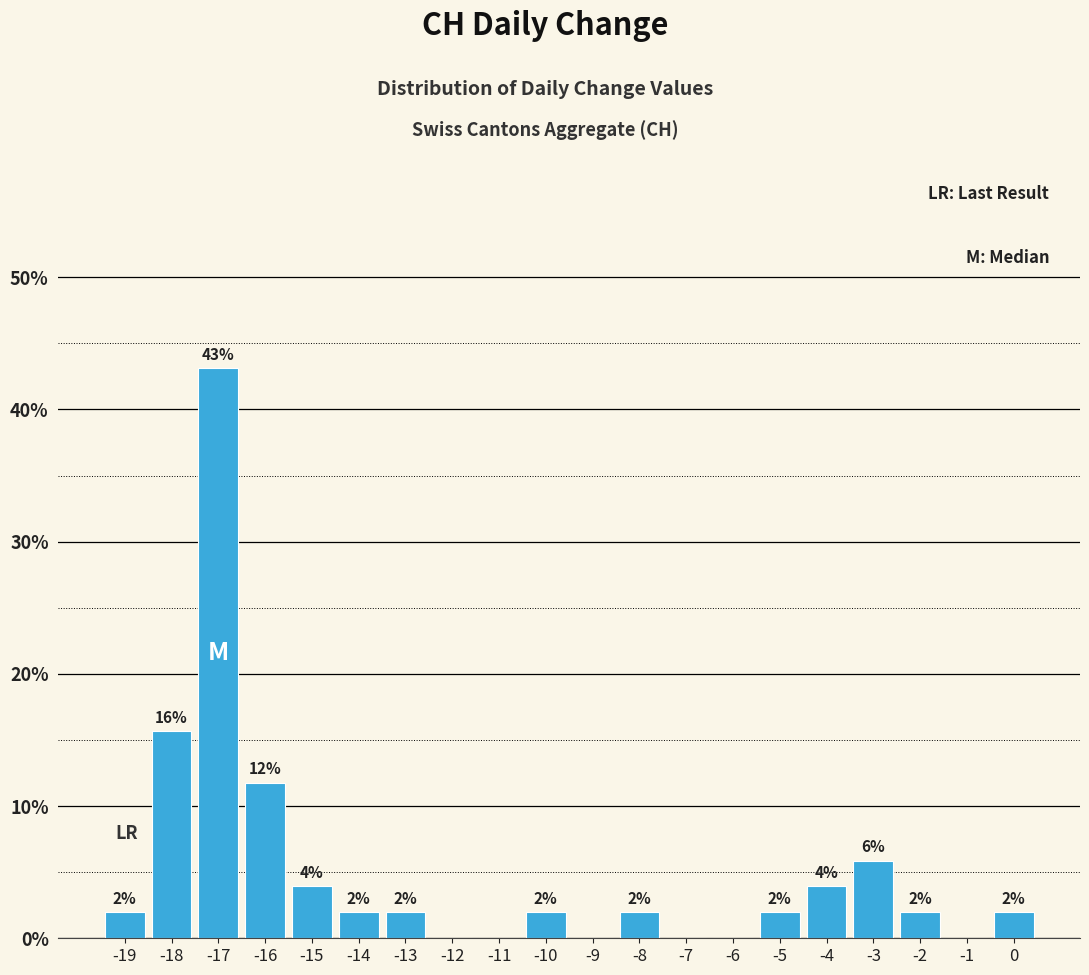

Which range on the x-axis has the tallest bar?

-17.5 to -16.5